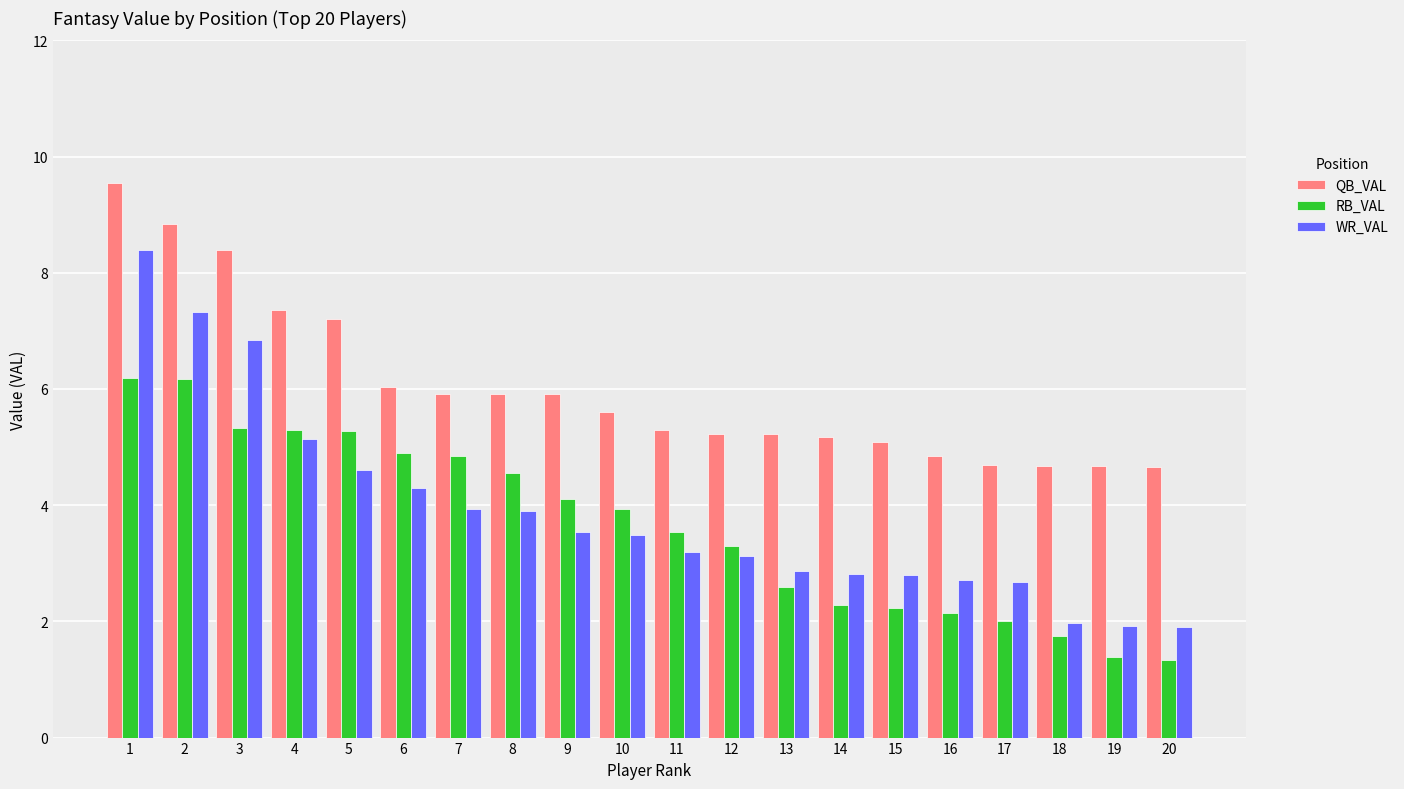

How many values in the RB_VAL series exceed 3?

12